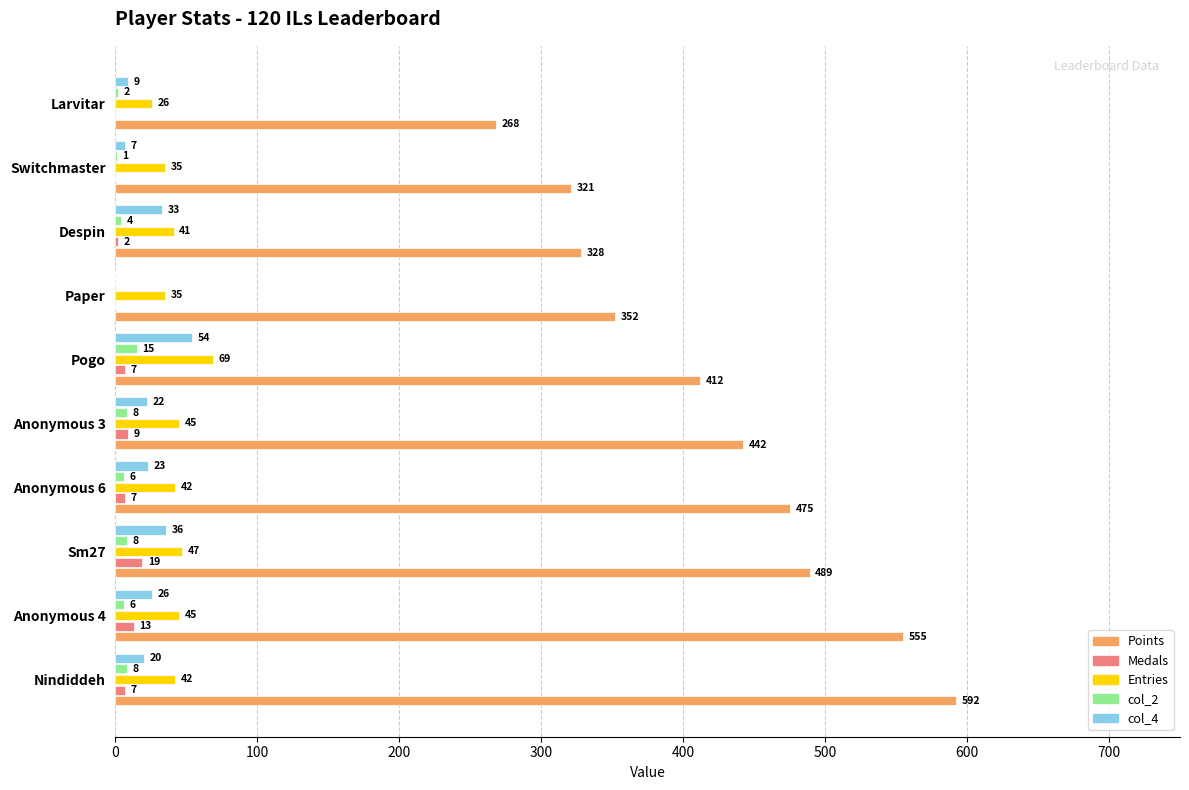

Which series has the largest total across all categories?

Points